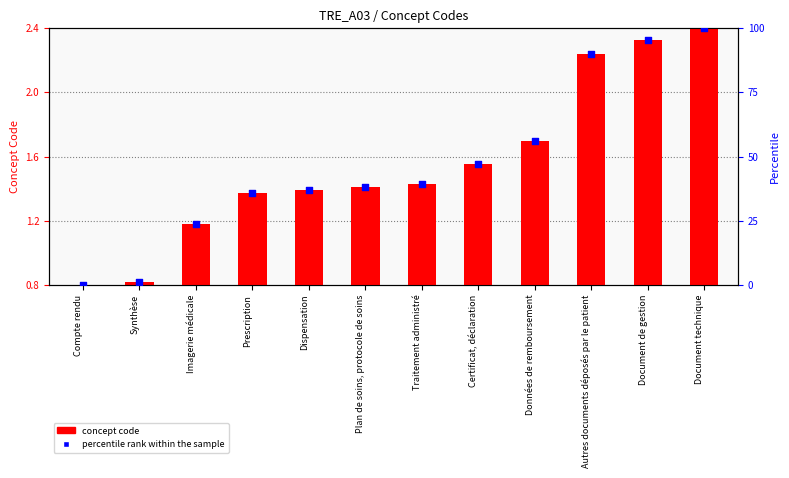

At how many categories does at least one series exceed 9?

10